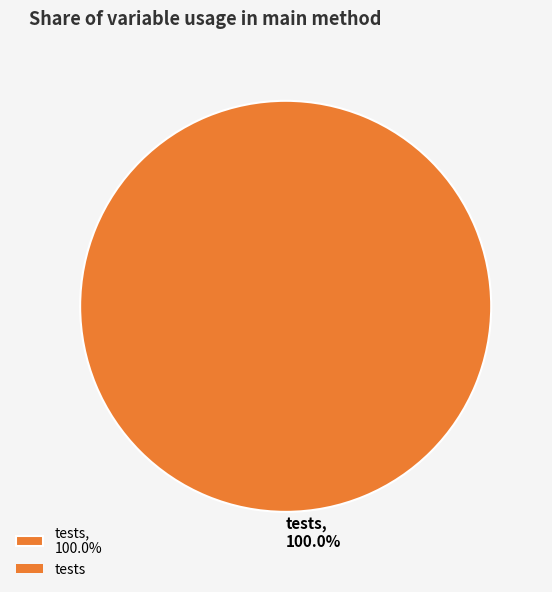

Rank the categories by value from lowest to highest.

tests, 100.0%